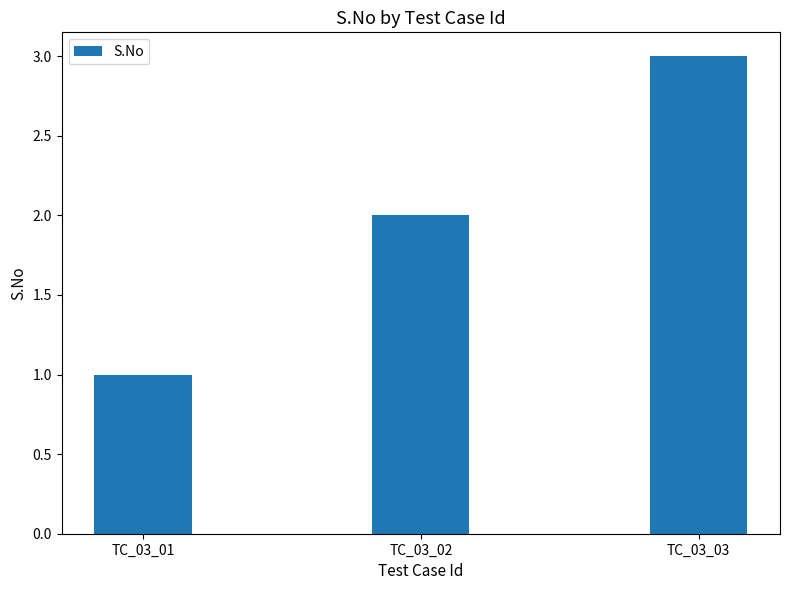

The value at TC_03_03 is 3. True or false?

True